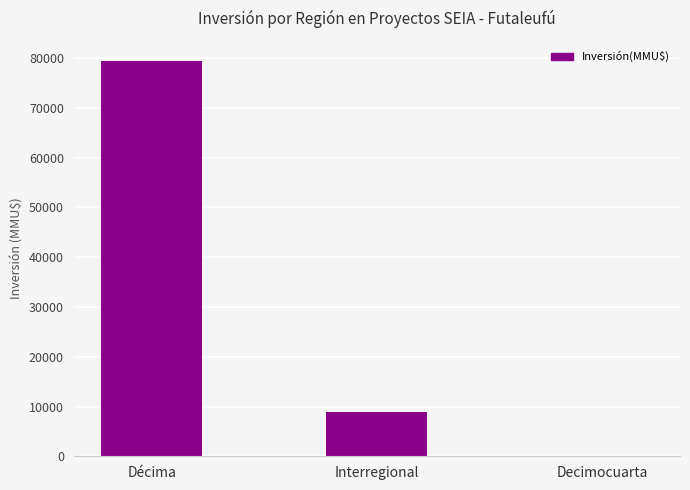

What is the sum of all values?

88409